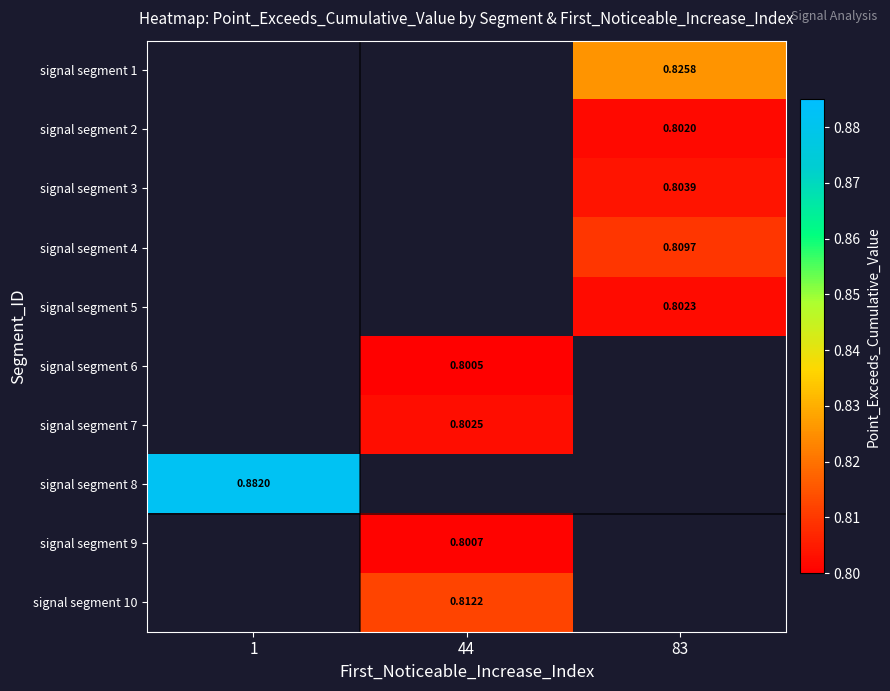

Count the number of data series in this chart.

10